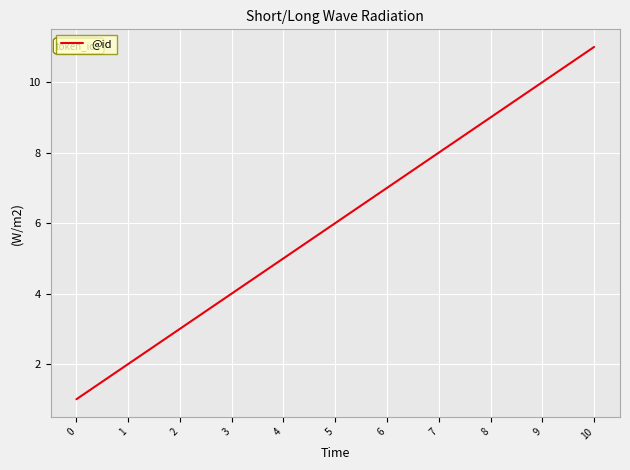

List the labels in order of value, largest first.

10, 9, 8, 7, 6, 5, 4, 3, 2, 1, 0